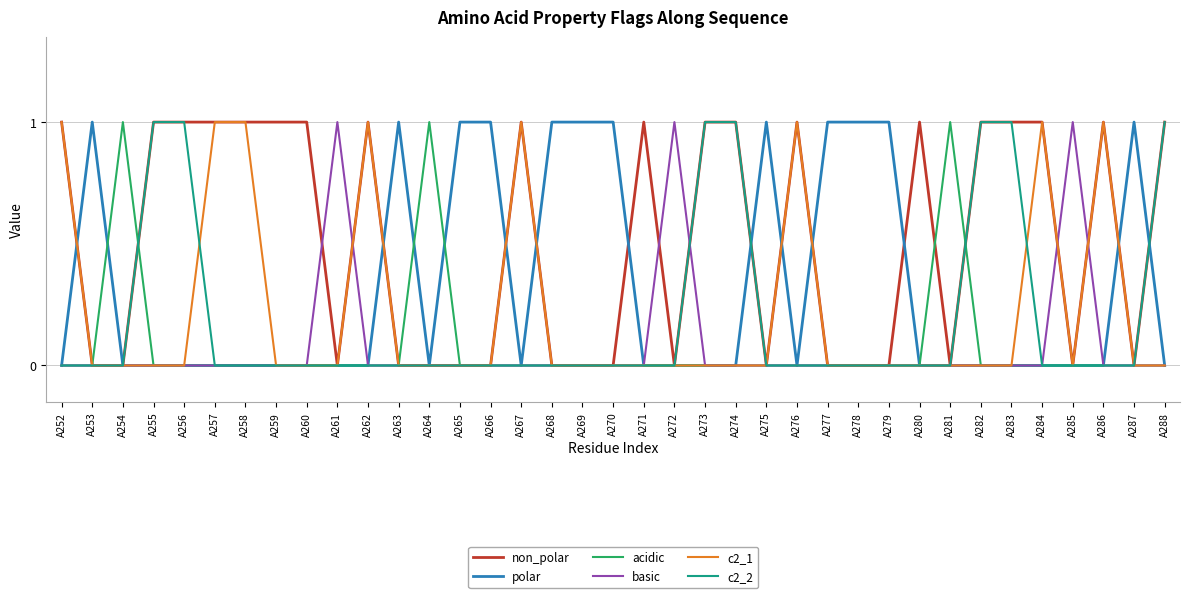

Which series has the largest total across all categories?

non_polar